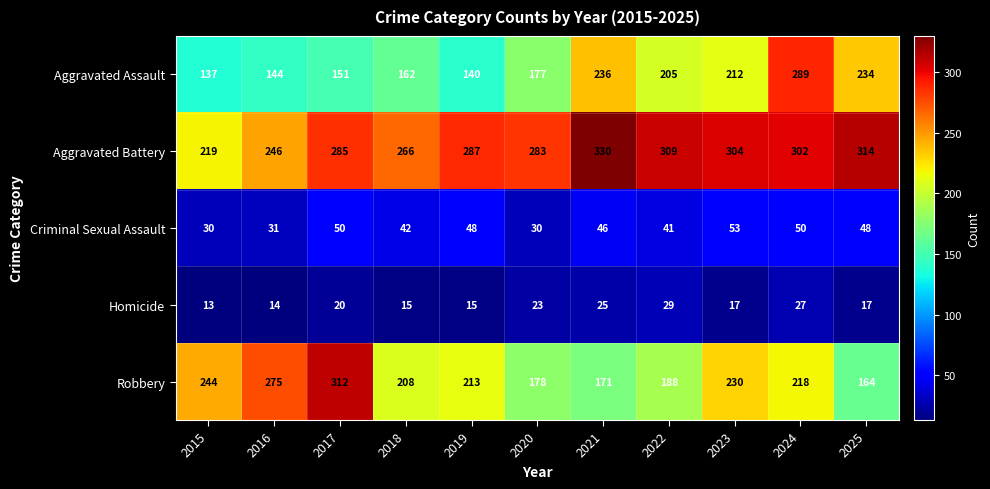

What is the approximate value of Criminal Sexual Assault at 2021, to the nearest 10?

50